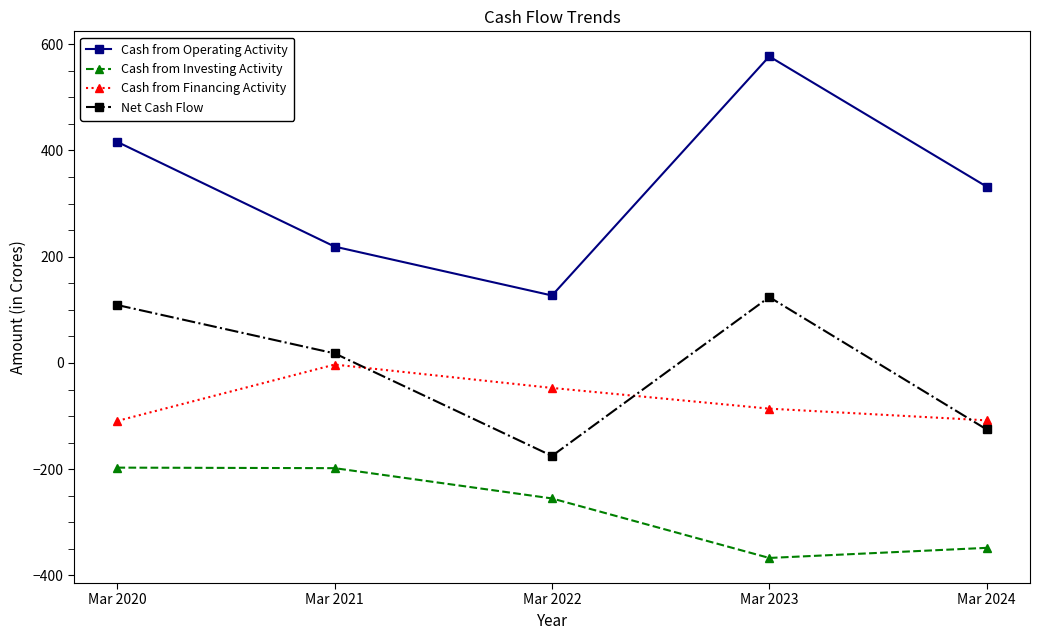

Which category has the highest value across all series?

Mar 2023